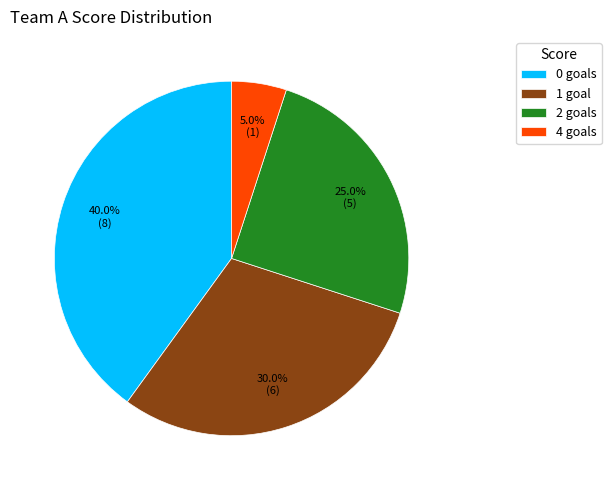

Does 4 goals represent more than half of the total?

No